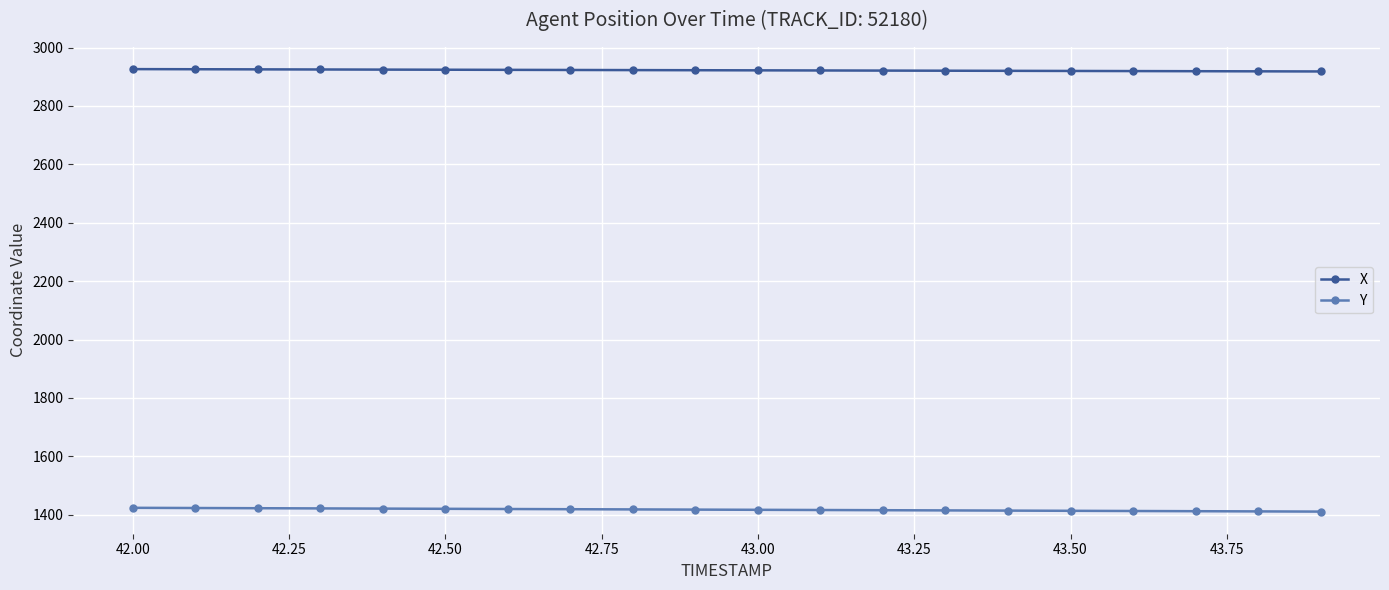

Rank the series by their maximum value, from lowest to highest.

Y, X